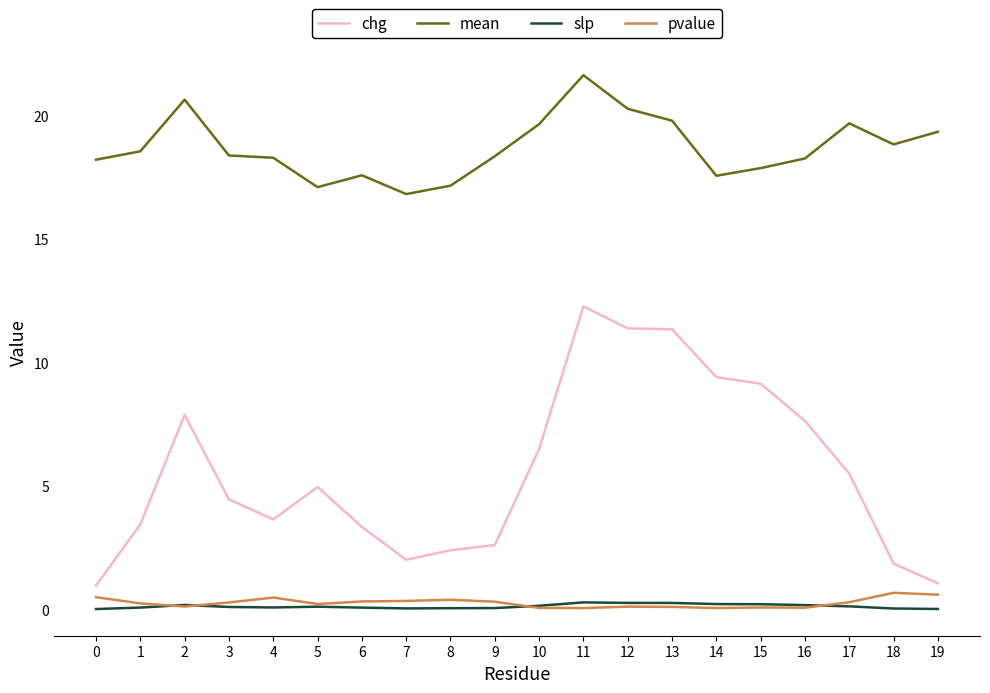

True or false: pvalue and chg intersect in this chart.

False